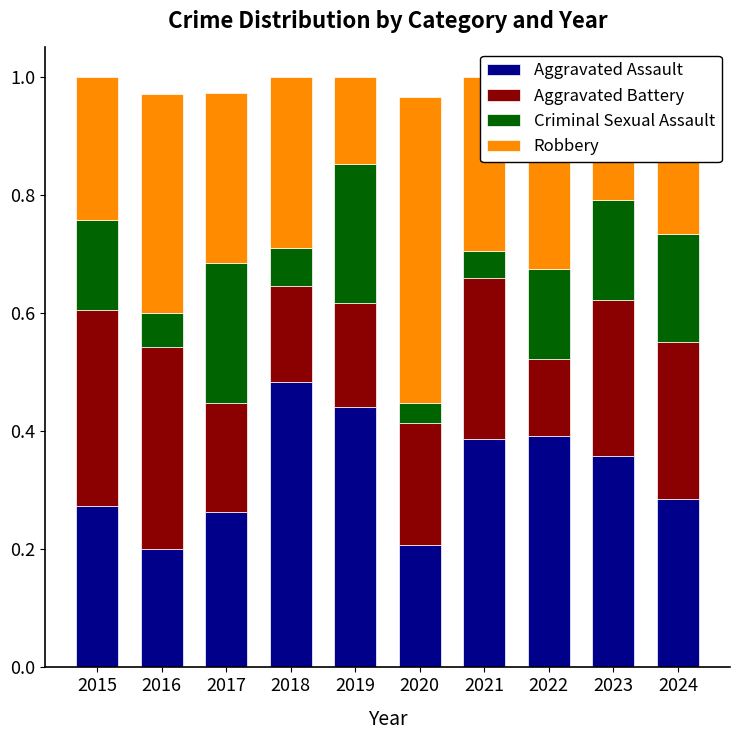

What is the total value across all series at 2023?

1.0